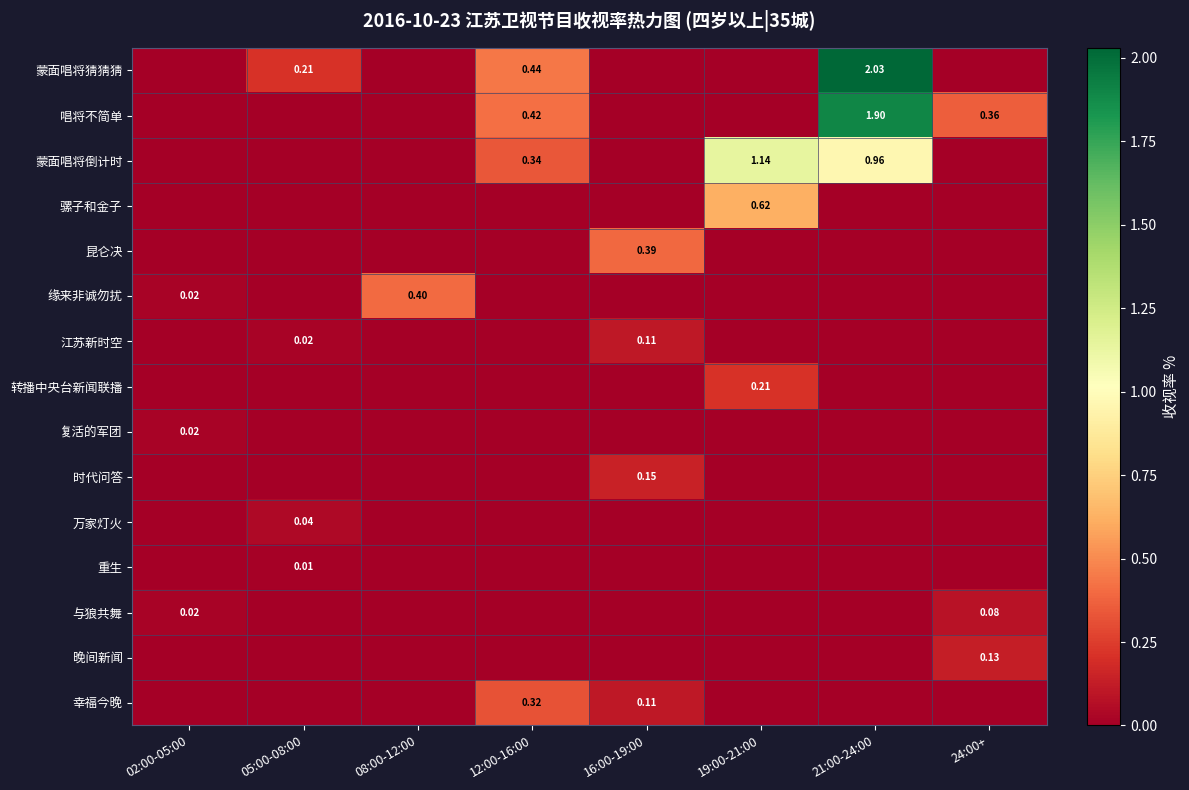

What is the total value across all series at 24:00+?

0.6